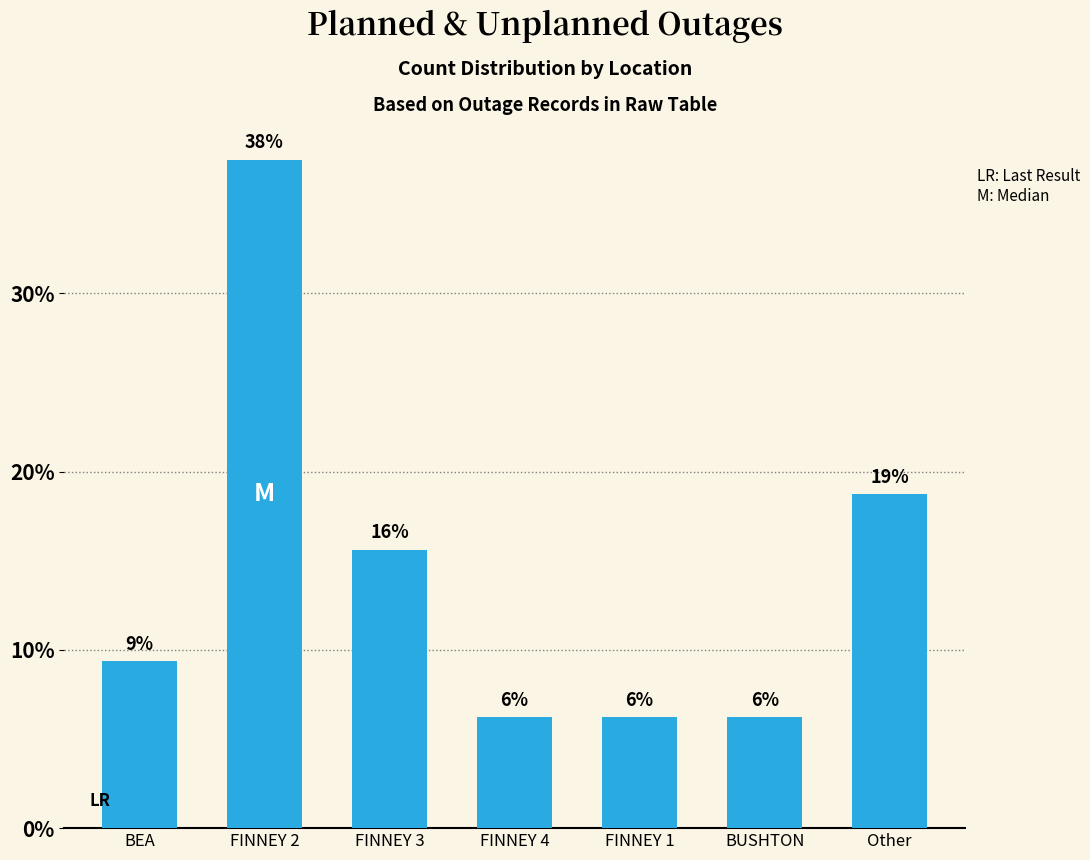

What is the average value?

0.1